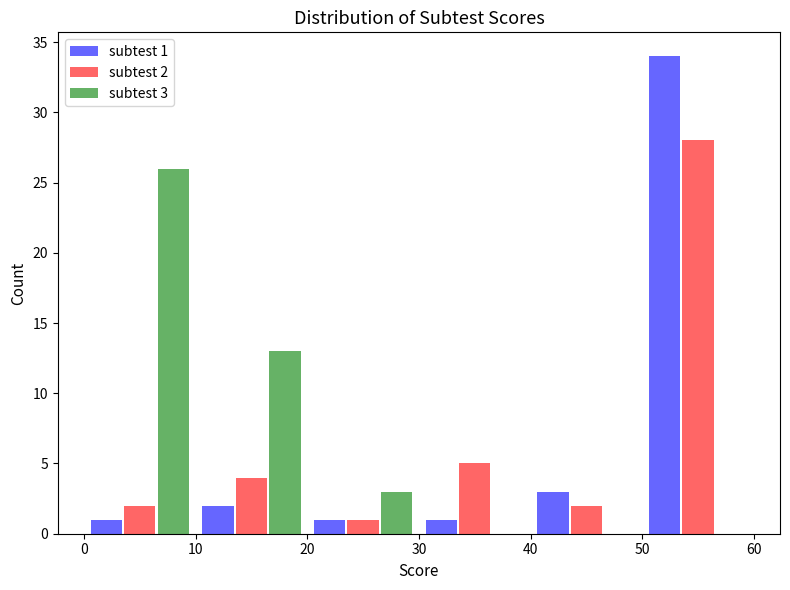

In the subtest 1 series, which range on the x-axis has the tallest bar?

50 to 60